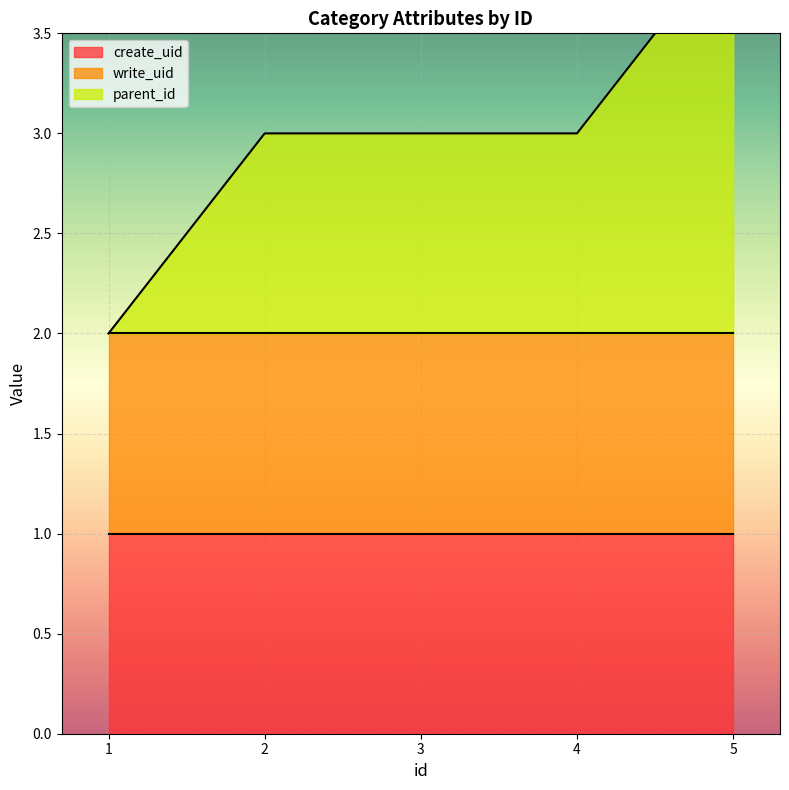

The value of write_uid at 1 is 1. True or false?

True